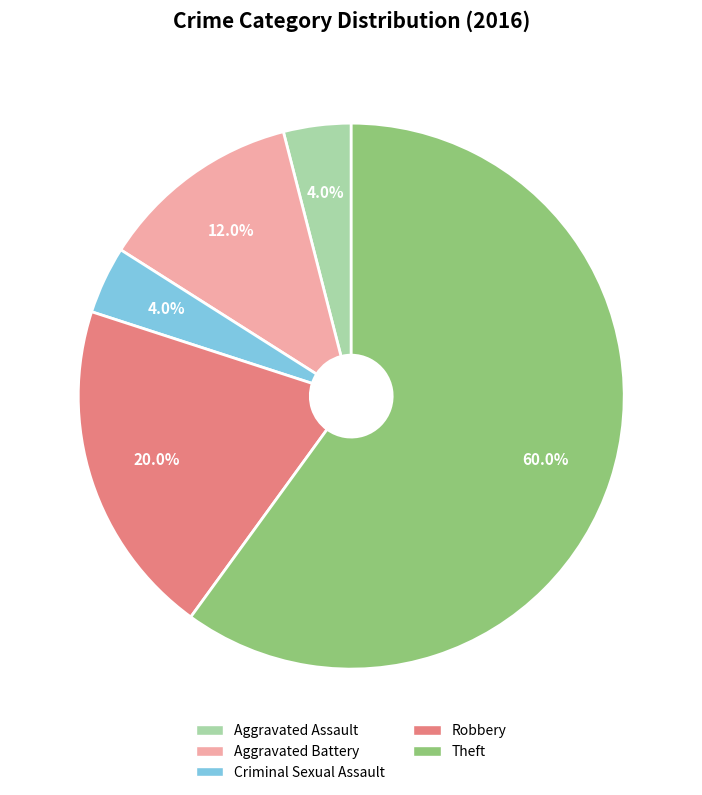

Is it true that Criminal Sexual Assault is 4% of the pie?

True